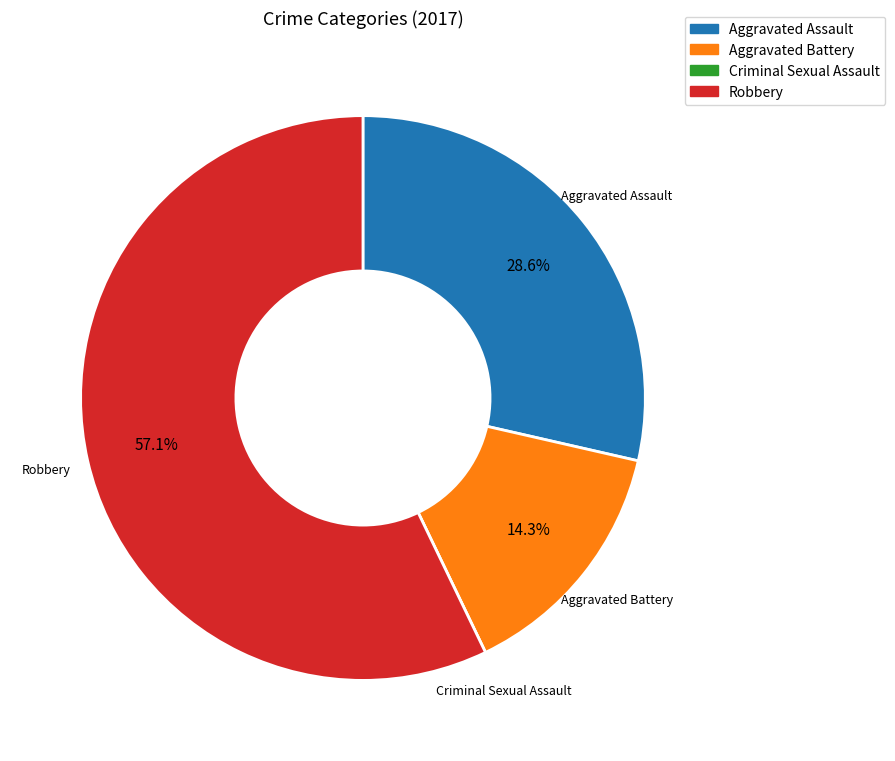

Which has a higher value, Aggravated Assault or Aggravated Battery?

Aggravated Assault